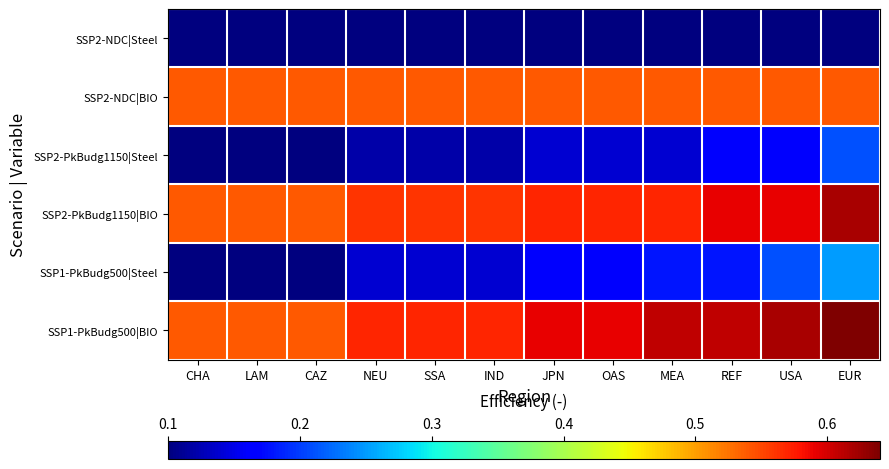

Reading right to left, list all the values displayed in this chart.

SSP2-NDC|Steel: EUR=0.1	USA=0.1	REF=0.1	MEA=0.1	OAS=0.1	JPN=0.1	IND=0.1	SSA=0.1	NEU=0.1	CAZ=0.1	LAM=0.1	CHA=0.1
SSP2-NDC|BIO: EUR=0.5	USA=0.5	REF=0.5	MEA=0.5	OAS=0.5	JPN=0.5	IND=0.5	SSA=0.5	NEU=0.5	CAZ=0.5	LAM=0.5	CHA=0.5
SSP2-PkBudg1150|Steel: EUR=0.2	USA=0.2	REF=0.2	MEA=0.1	OAS=0.1	JPN=0.1	IND=0.1	SSA=0.1	NEU=0.1	CAZ=0.1	LAM=0.1	CHA=0.1
SSP2-PkBudg1150|BIO: EUR=0.6	USA=0.6	REF=0.6	MEA=0.6	OAS=0.6	JPN=0.6	IND=0.6	SSA=0.6	NEU=0.6	CAZ=0.5	LAM=0.5	CHA=0.5
SSP1-PkBudg500|Steel: EUR=0.2	USA=0.2	REF=0.2	MEA=0.2	OAS=0.2	JPN=0.2	IND=0.1	SSA=0.1	NEU=0.1	CAZ=0.1	LAM=0.1	CHA=0.1
SSP1-PkBudg500|BIO: EUR=0.6	USA=0.6	REF=0.6	MEA=0.6	OAS=0.6	JPN=0.6	IND=0.6	SSA=0.6	NEU=0.6	CAZ=0.5	LAM=0.5	CHA=0.5